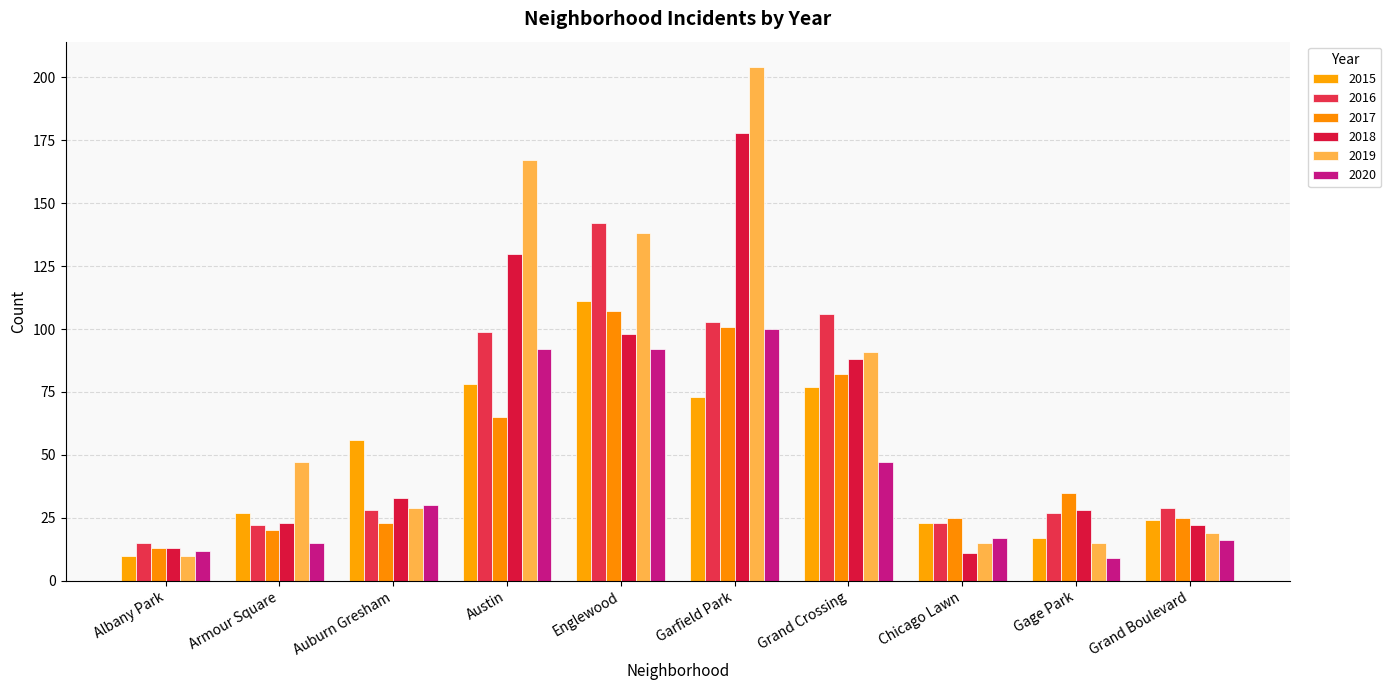

What is the label of the 2nd bar from the right?

Gage Park